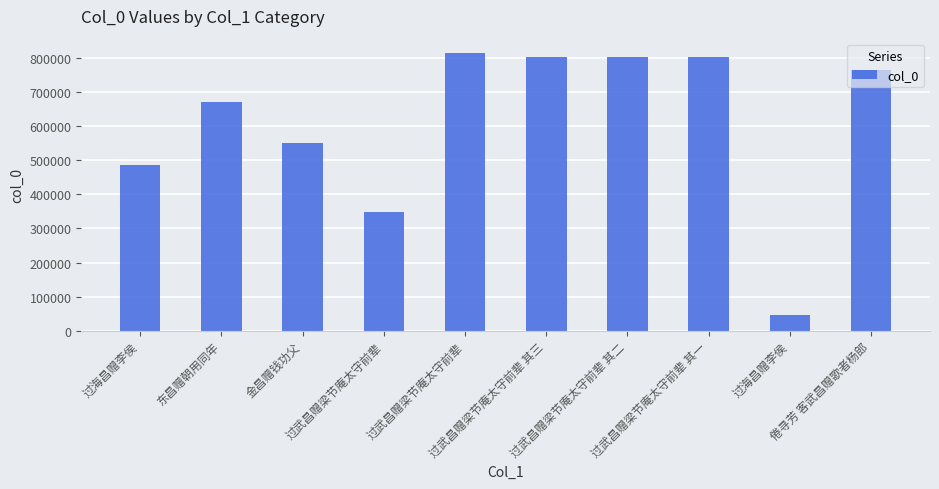

What is the minimum value shown in the chart?

46735